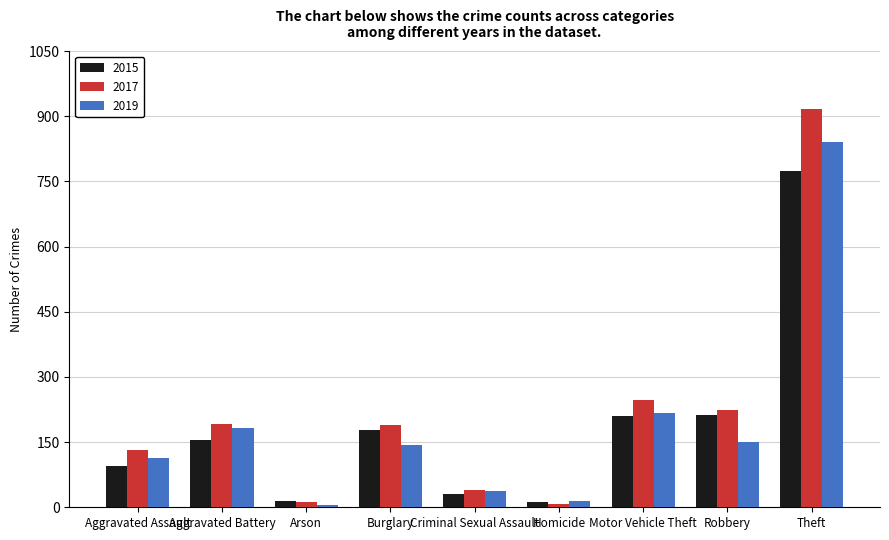

What is the difference between the highest and lowest values at Robbery?

74